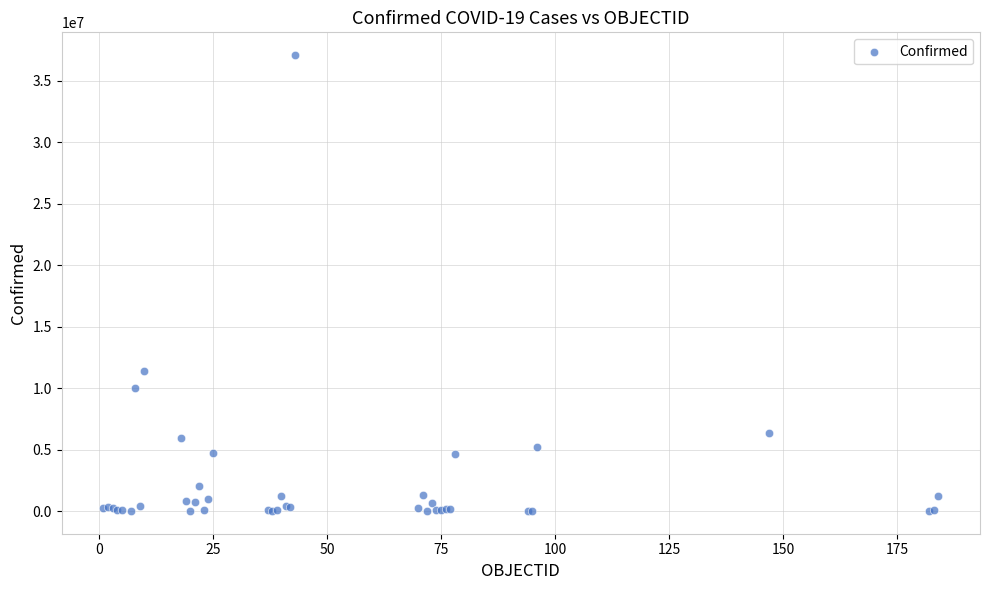

What Y value in the scatter plot is closest to 18544443?

11385534